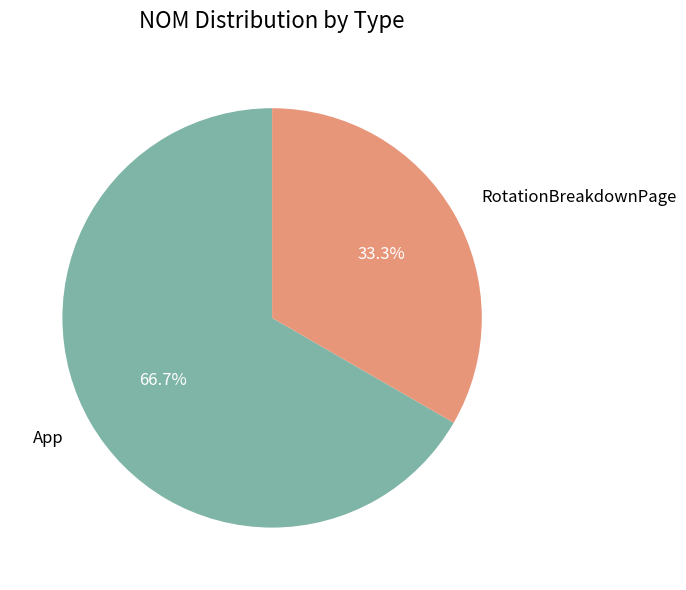

Combined, what portion of the pie is RotationBreakdownPage and App?

100.0%